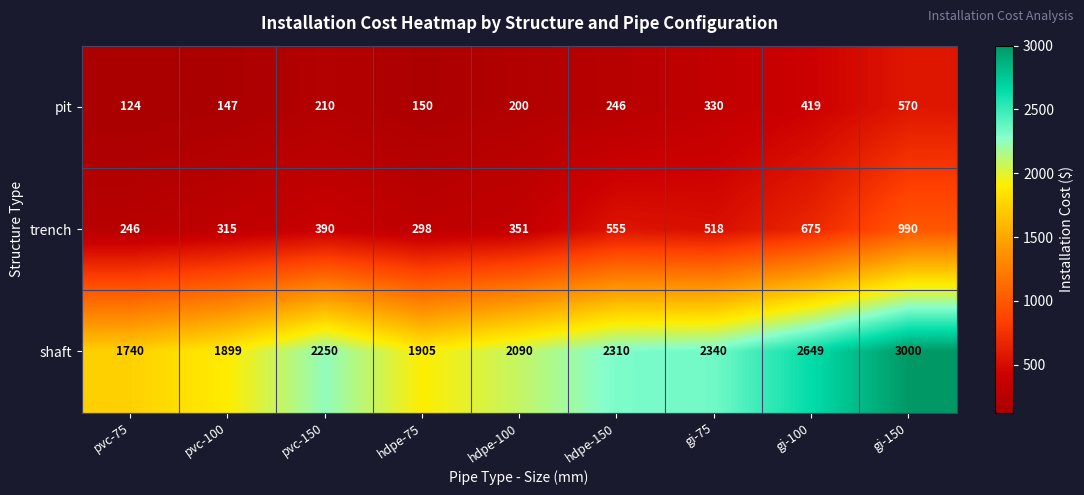

Which category has the lowest value across all series?

pvc-75